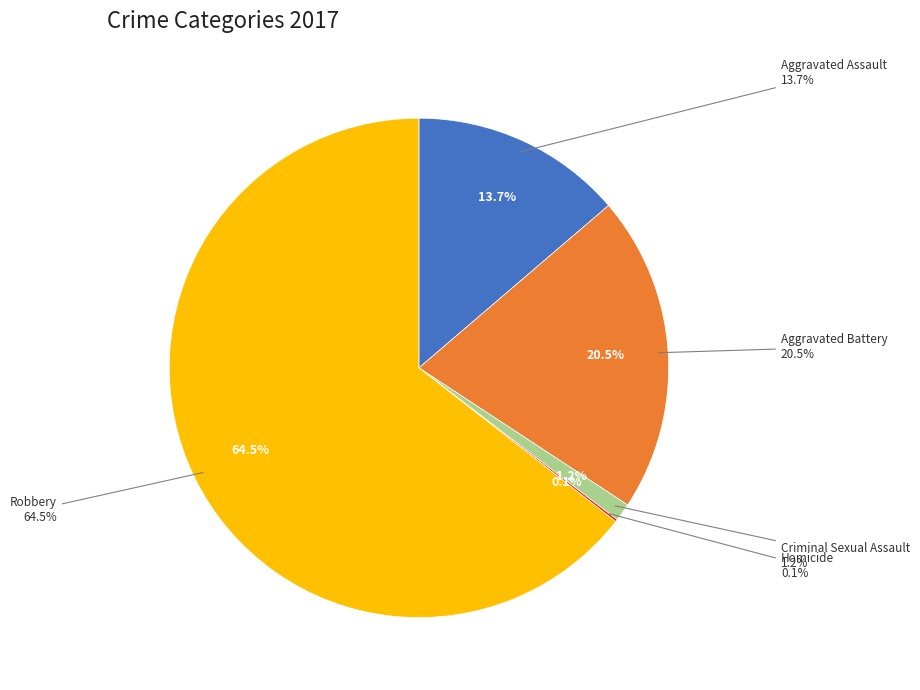

Count the number of slices in the pie.

5